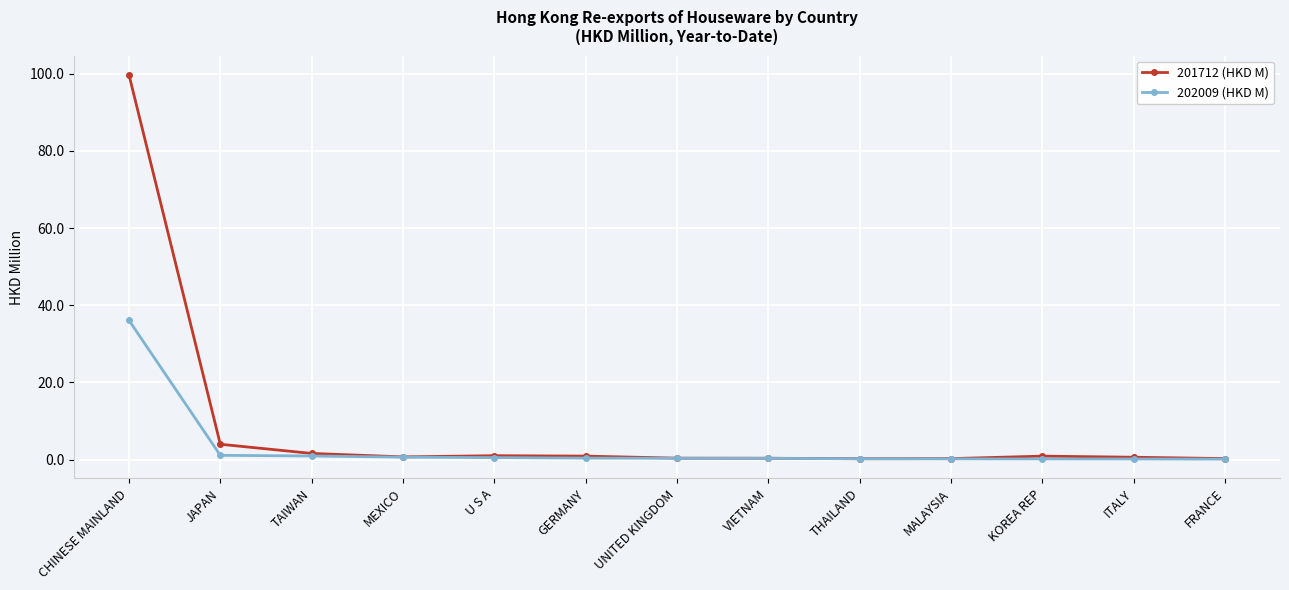

What is the maximum value for 201712 (HKD M)?

99.8